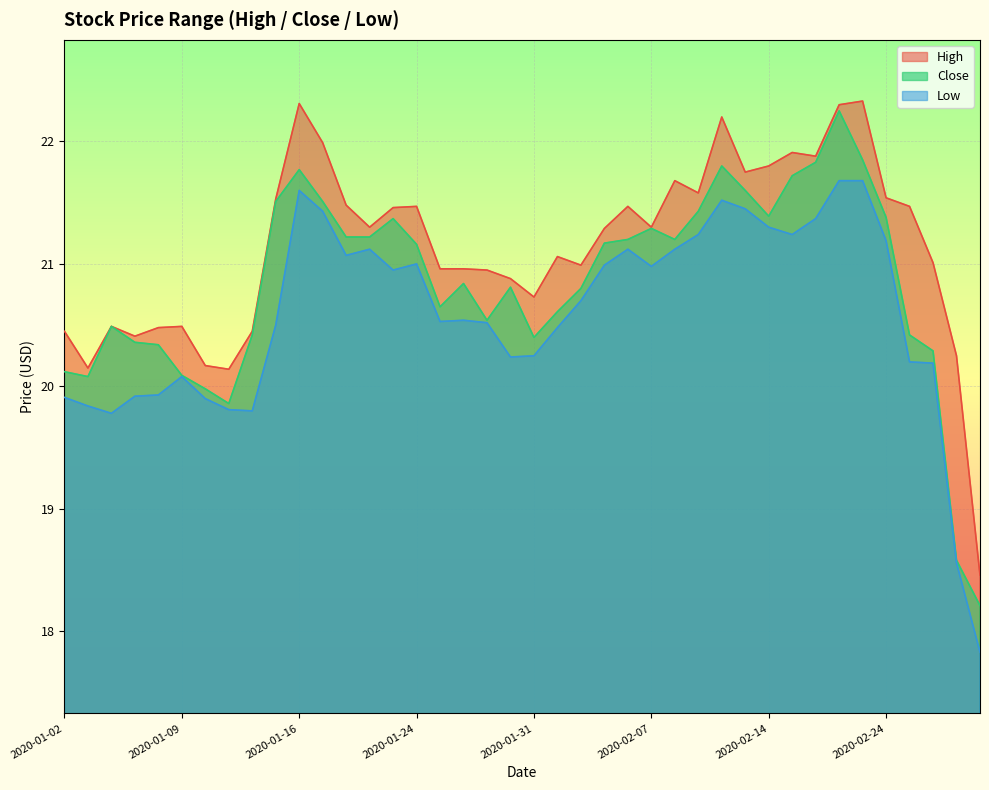

True or false: High and Close intersect in this chart.

False